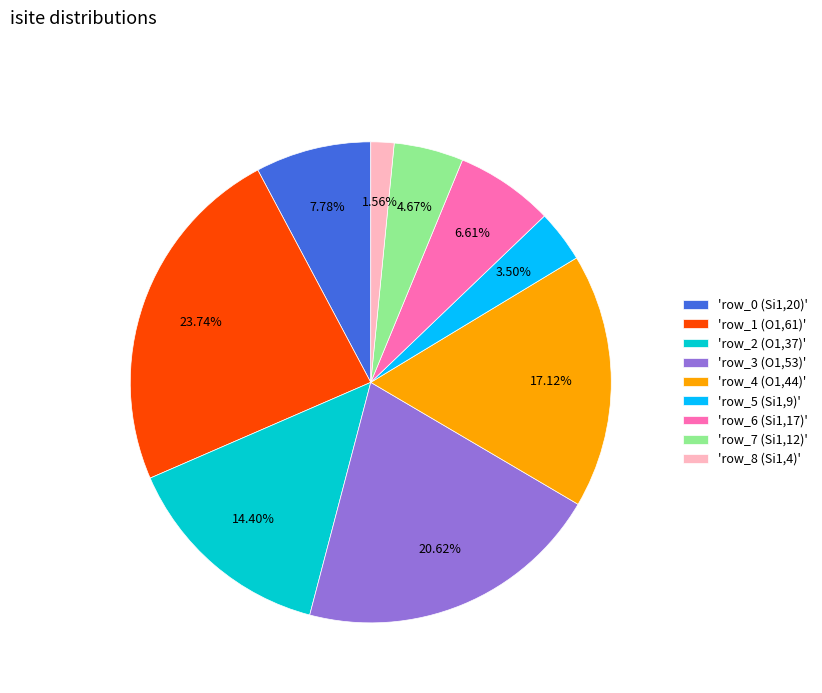

Is there any slice that represents more than half of the pie?

No